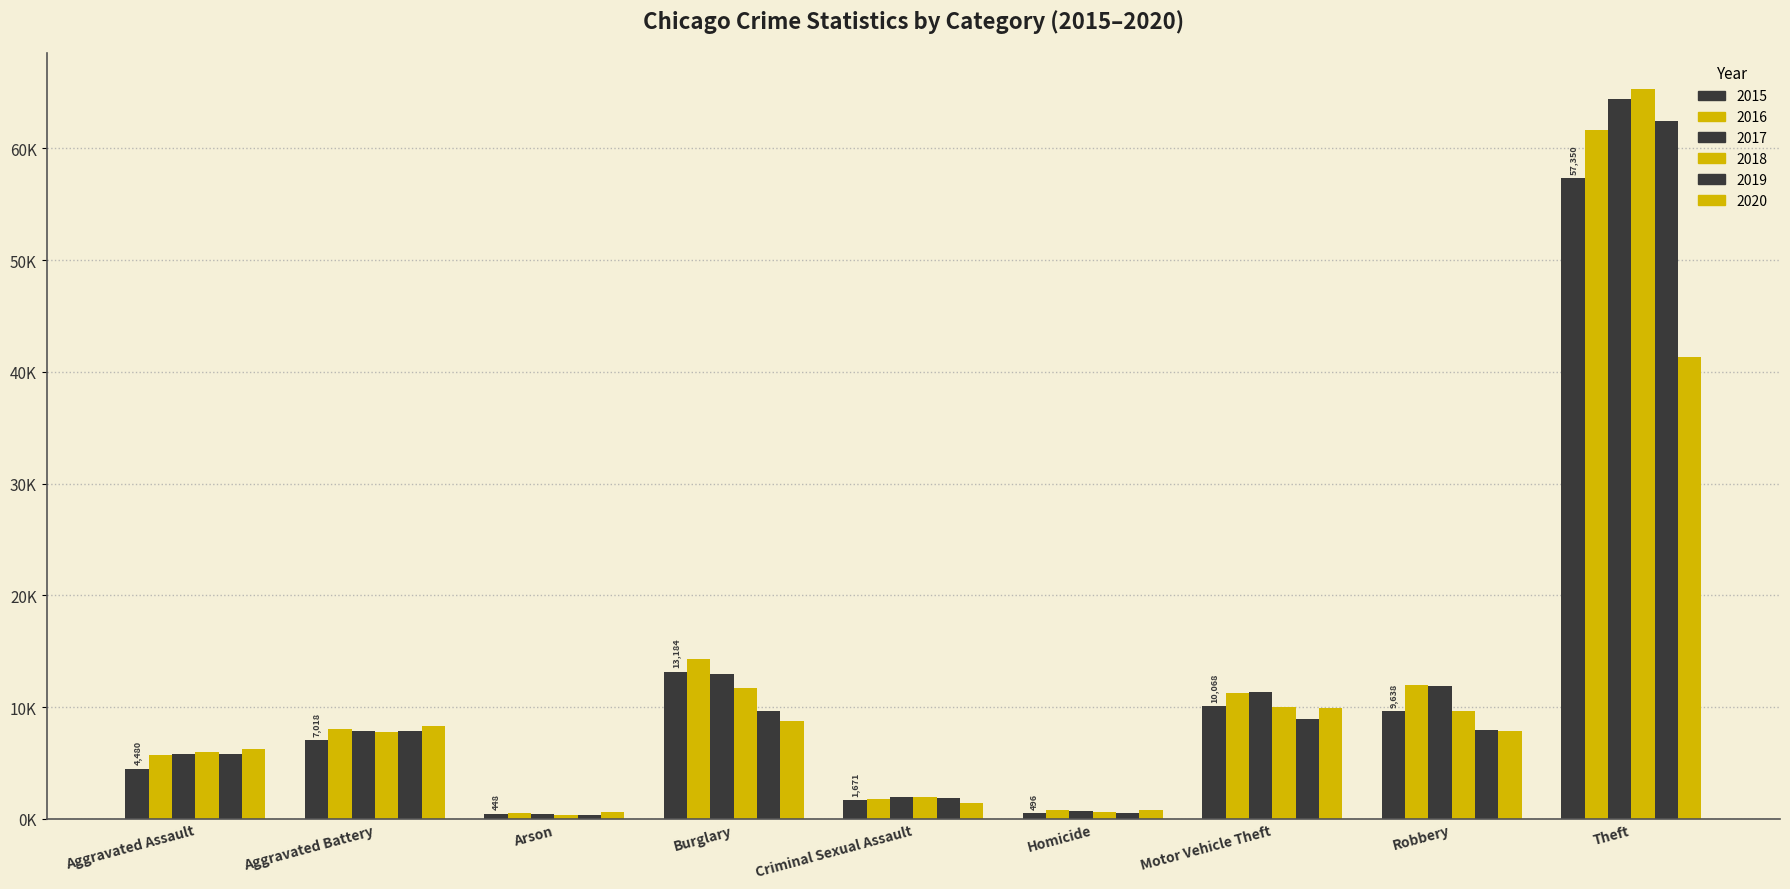

Reading left to right, transcribe all the data shown in this chart.

2015: 4480	7018	448	13184	1671	496	10068	9638	57350
2016: 5712	8085	515	14289	1820	786	11286	11960	61619
2017: 5793	7845	444	13001	1951	672	11380	11880	64381
2018: 6001	7734	373	11746	1986	589	9985	9680	65286
2019: 5841	7857	376	9639	1880	498	8977	7994	62488
2020: 6263	8319	588	8757	1456	787	9957	7855	41314